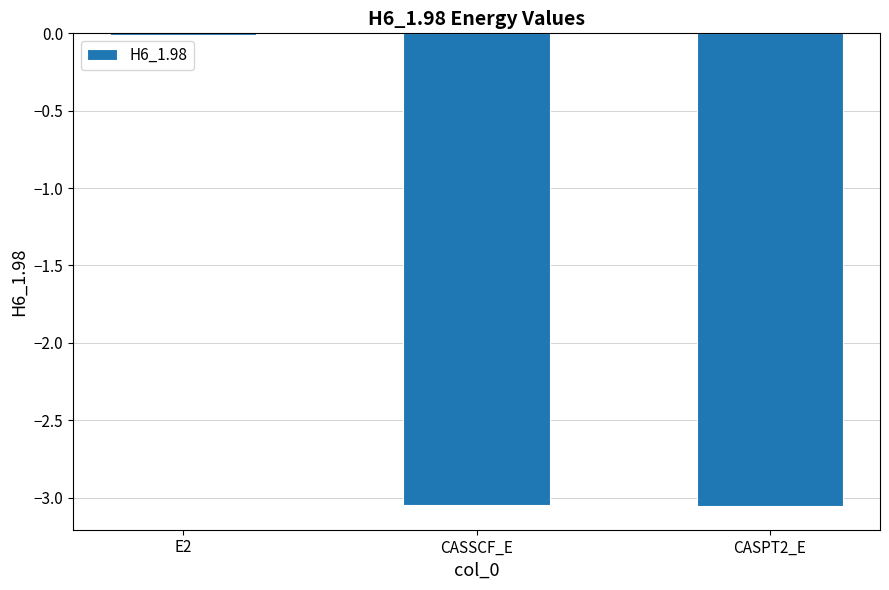

How many data points are above -3?

1